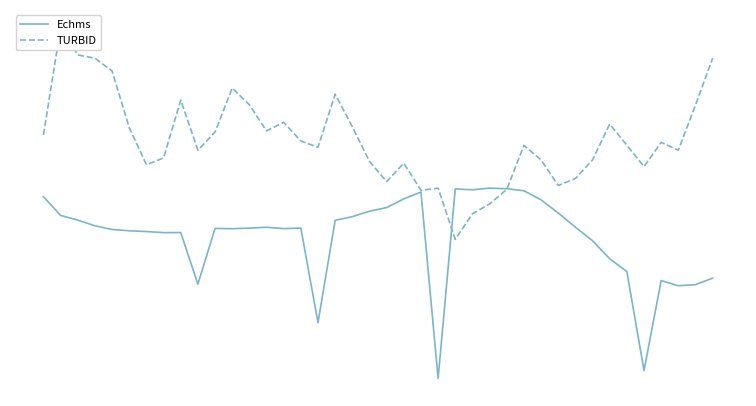

Where is the first local minimum for TURBID?

25